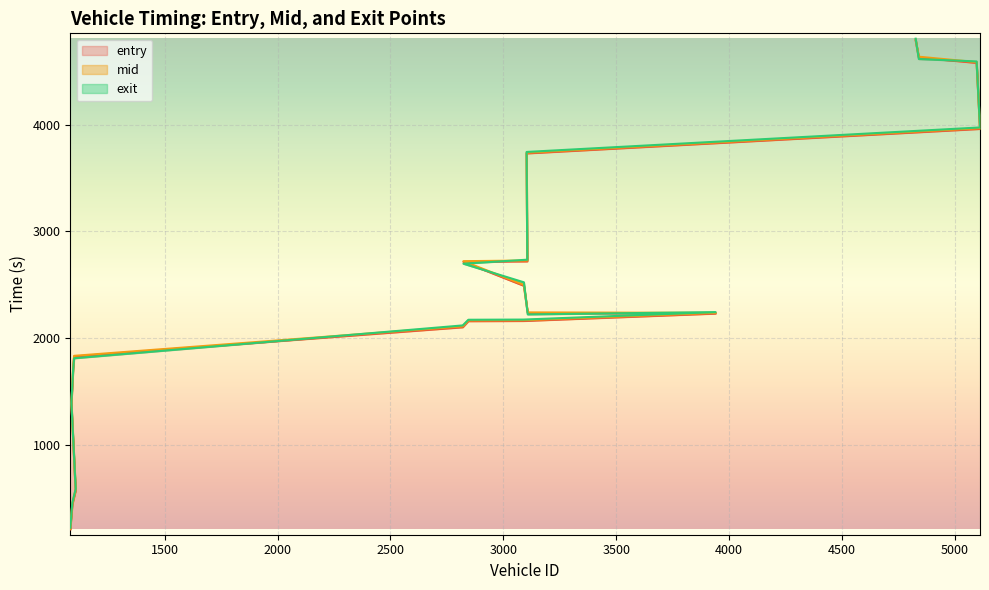

Where is the first local minimum for exit?

3108